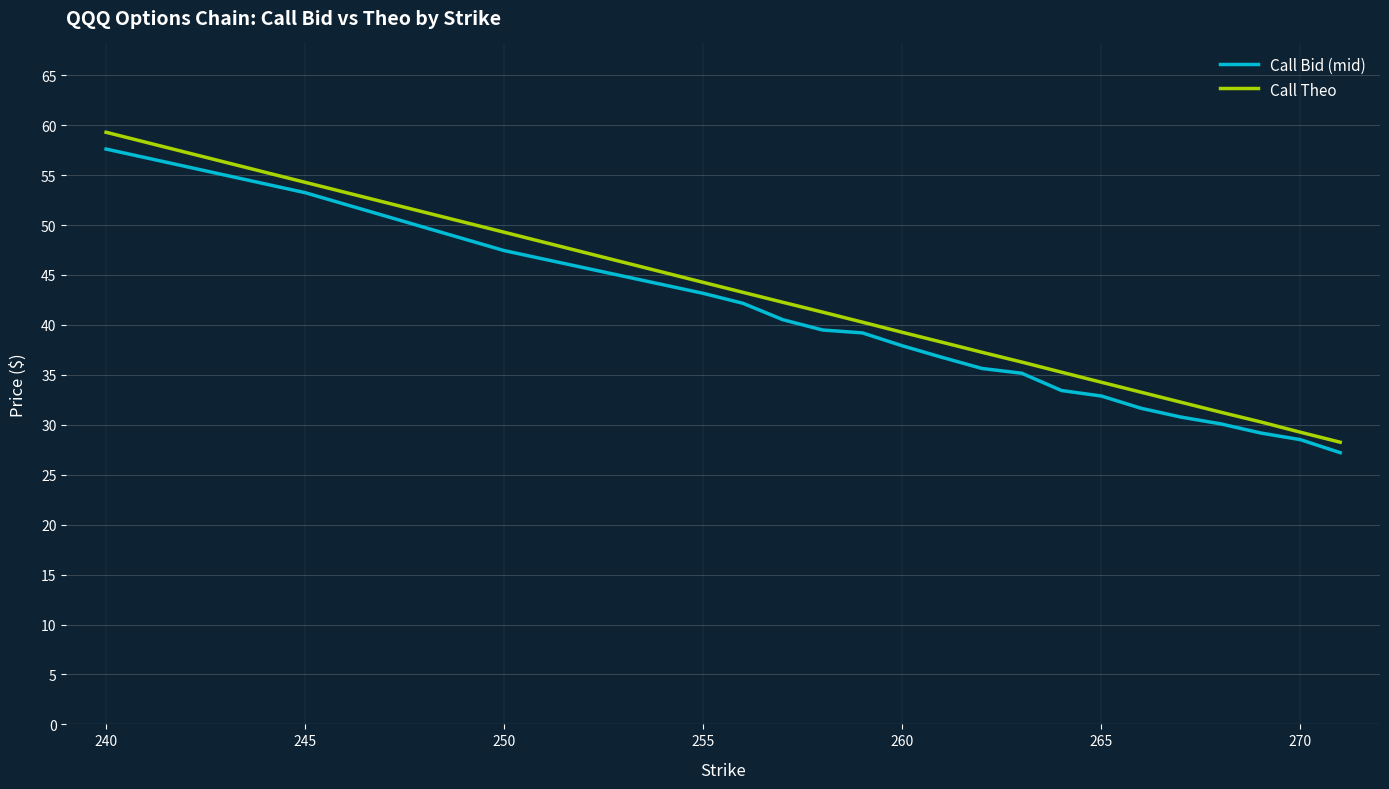

True or false: Call Theo and Call Bid (mid) intersect in this chart.

False